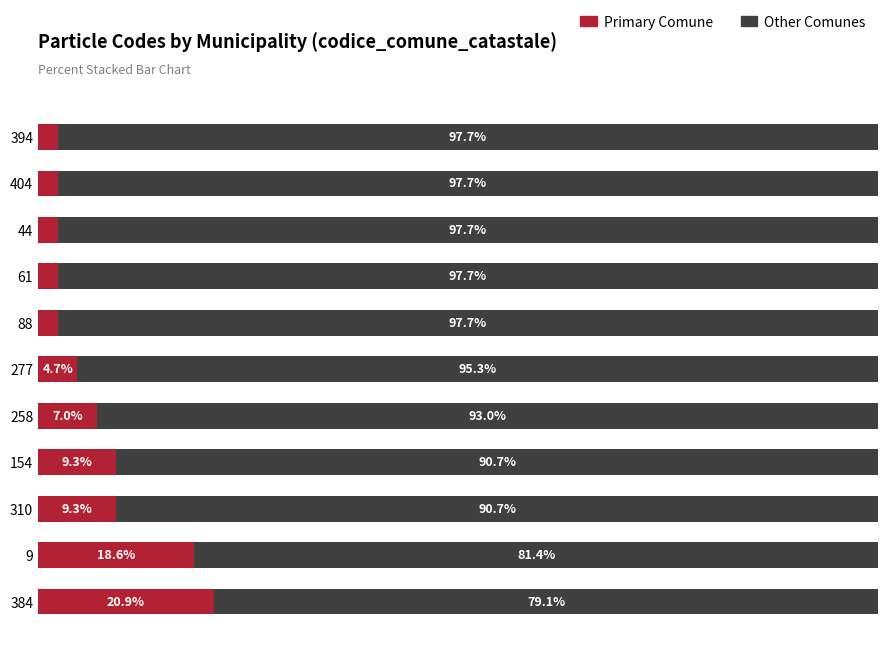

What are all the series names shown in the legend?

Primary Comune, Other Comunes